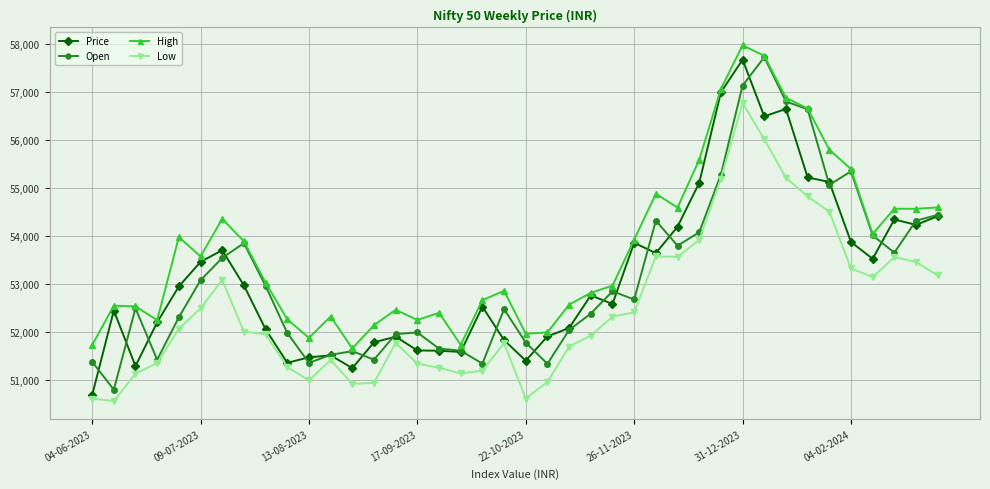

What is the value of the Low point at the 3rd from the left?

51124.5